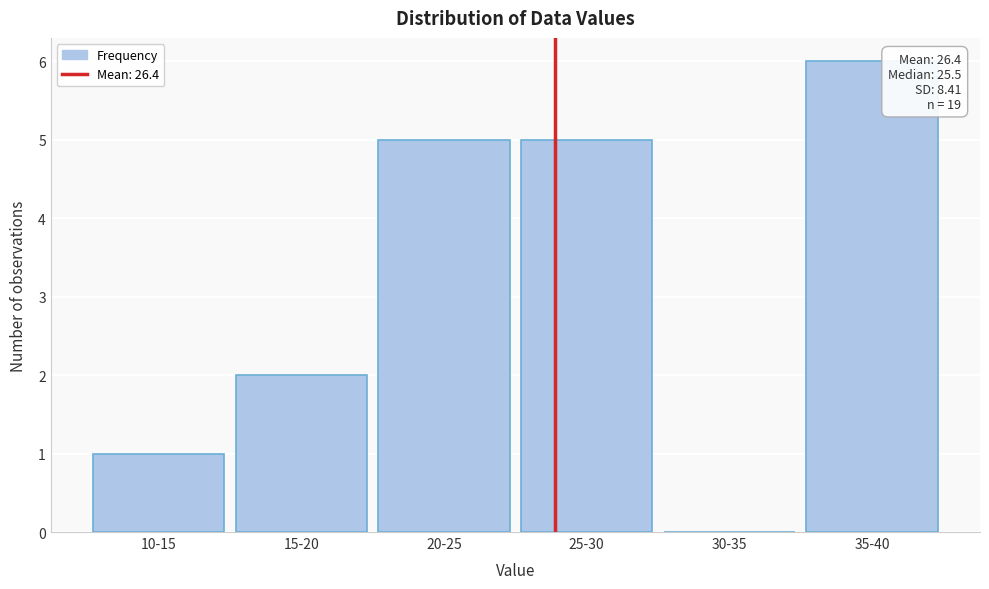

Reading right to left, extract all data points from this chart.

35-40=6	30-35=0	25-30=5	20-25=5	15-20=2	10-15=1